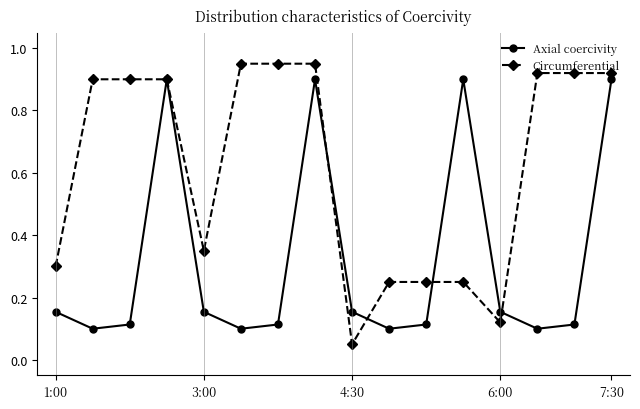

In Axial coercivity, how many points are lower than both neighbors (excluding endpoints)?

4